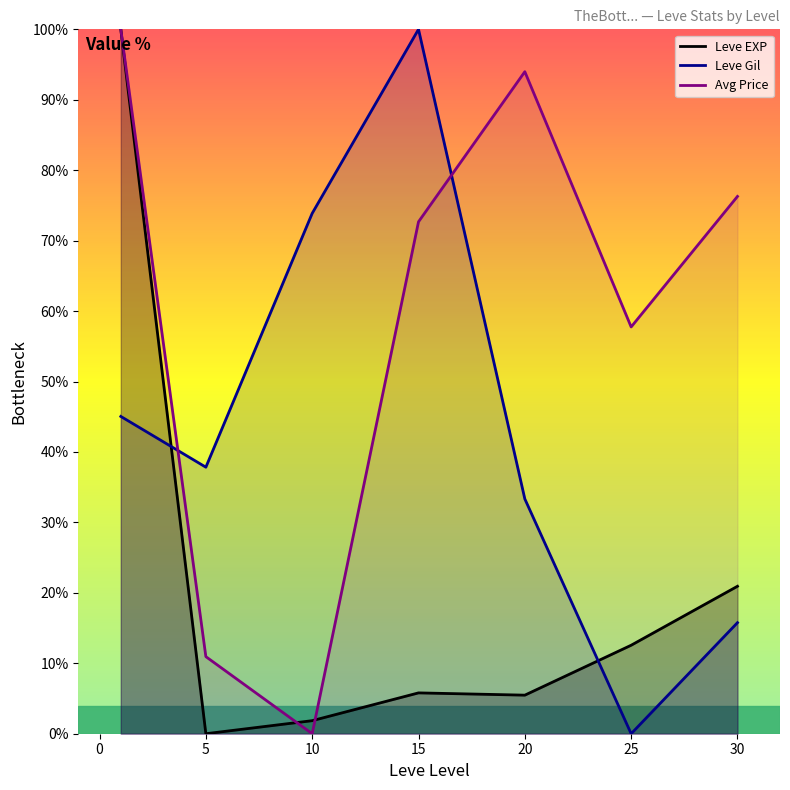

How many lines are shown in the chart?

3